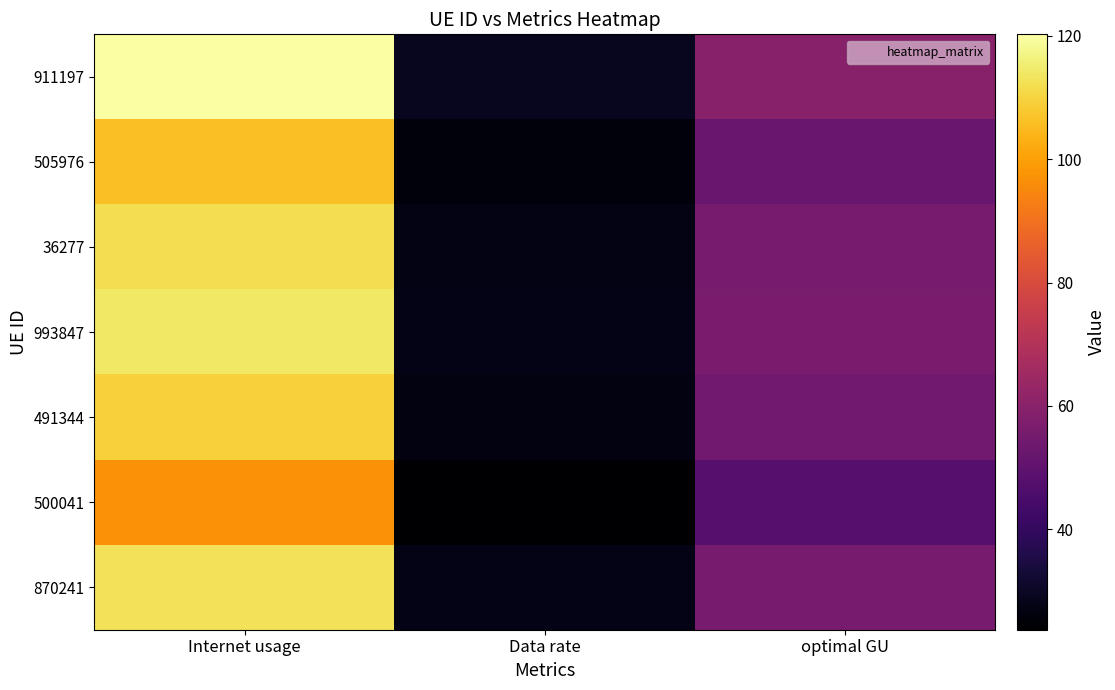

Rank the series by their maximum value, from lowest to highest.

500041, 505976, 491344, 36277, 870241, 993847, 911197